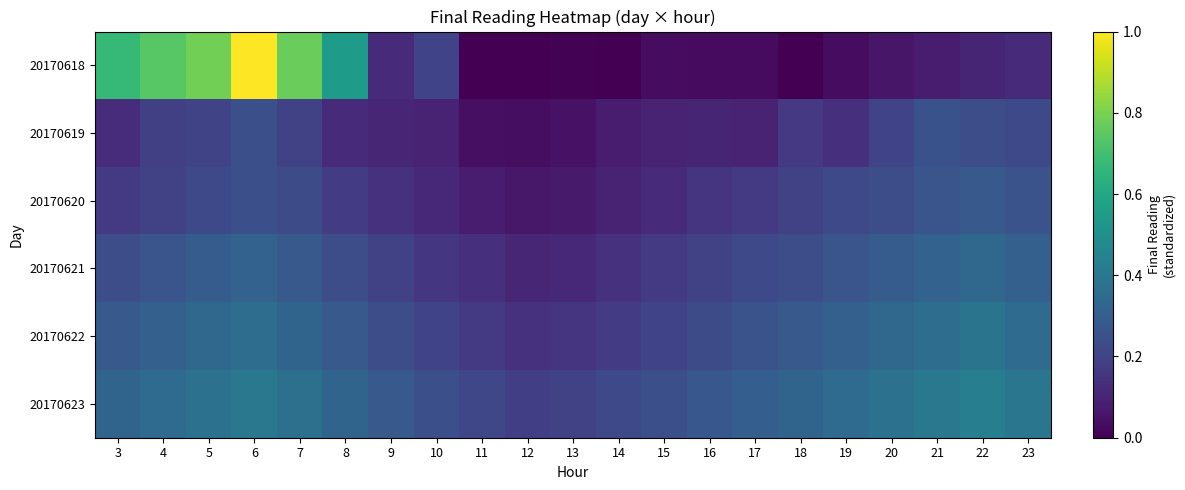

How many distinct data groups are displayed?

6